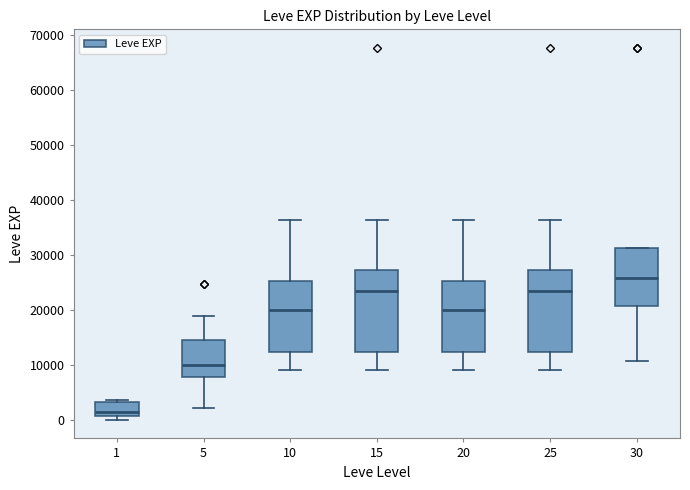

Where is the upper edge of the box at x = 15 on the y-axis? The values are not printed on the chart, so give them approximately, as read against the axis.

27000